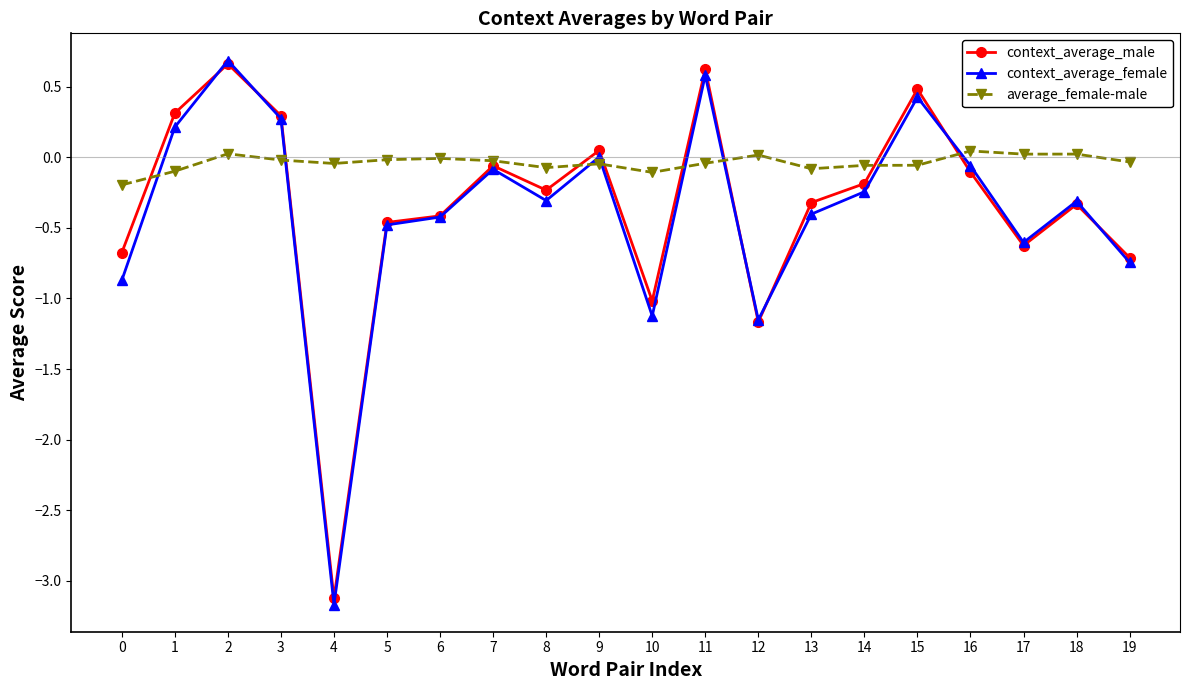

How many series are shown in this chart?

3